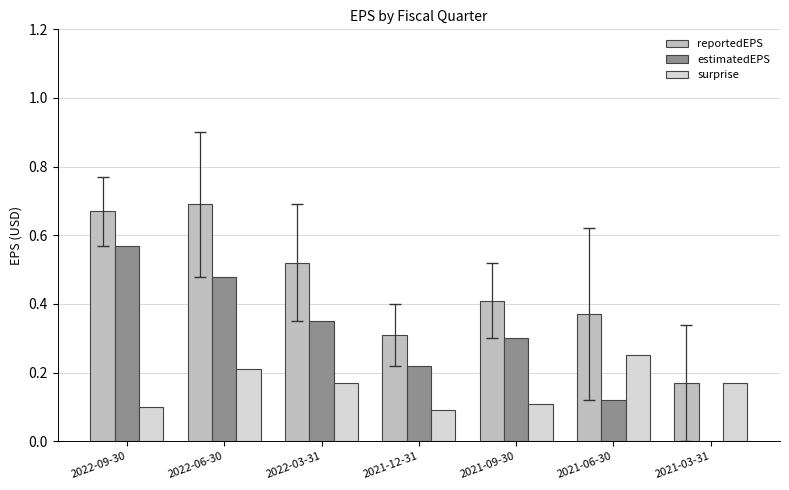

How many distinct data groups are displayed?

3